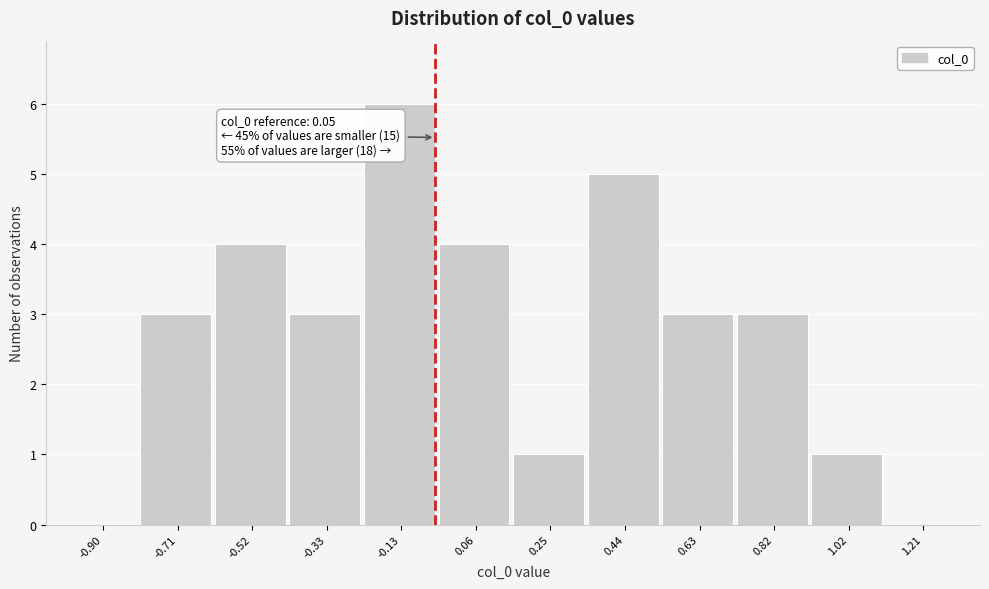

Reading left to right, what are all the values shown in this chart?

-0.90=0	-0.71=3	-0.52=4	-0.33=3	-0.13=6	0.06=4	0.25=1	0.44=5	0.63=3	0.82=3	1.02=1	1.21=0